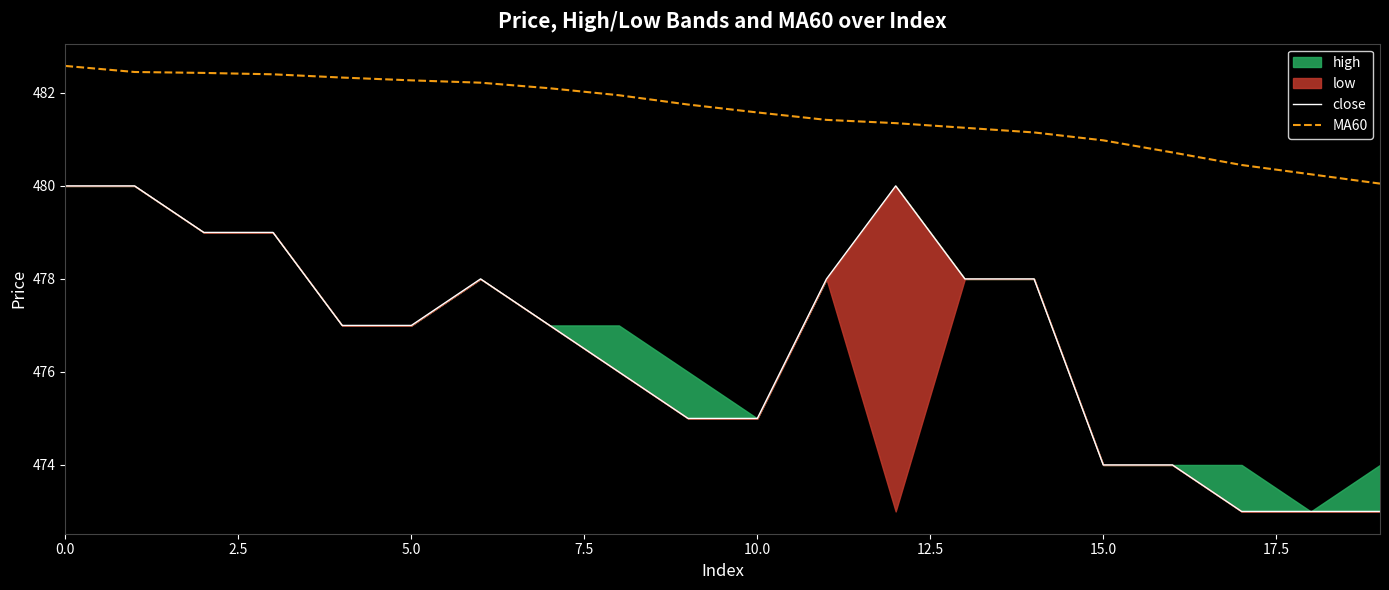

True or false: MA60 has more than 1 points higher than both neighbors.

False